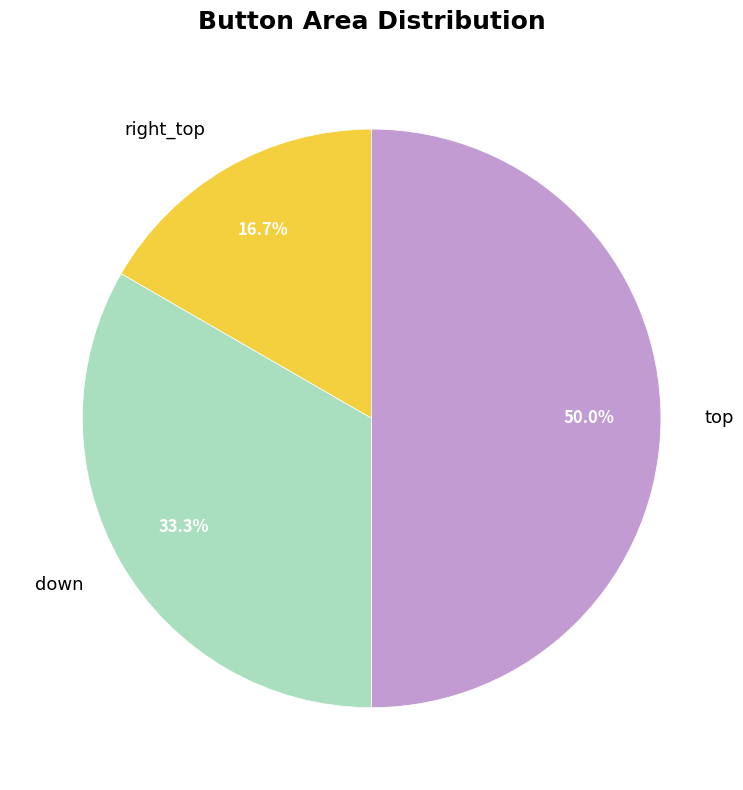

Which slice is the smallest?

right_top